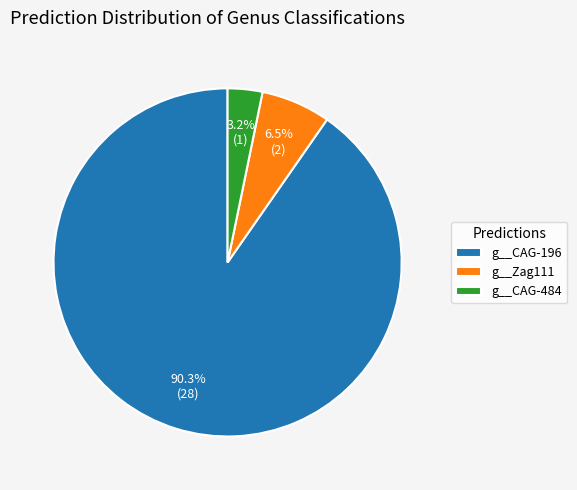

Does g__CAG-484 account for over 50% of the chart?

No